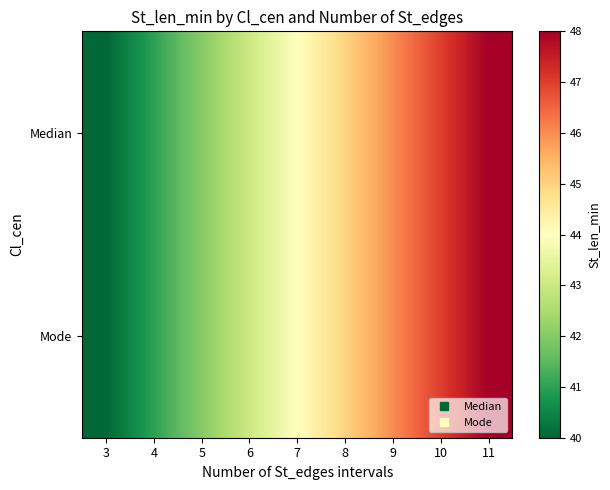

At how many categories does at least one series exceed 41?

7